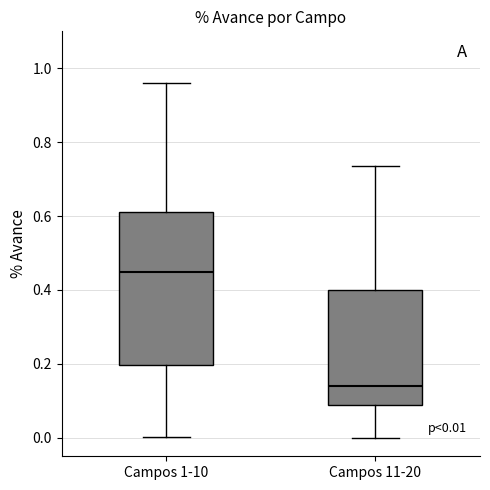

Which box's median line is the lowest?

Campos 11-20